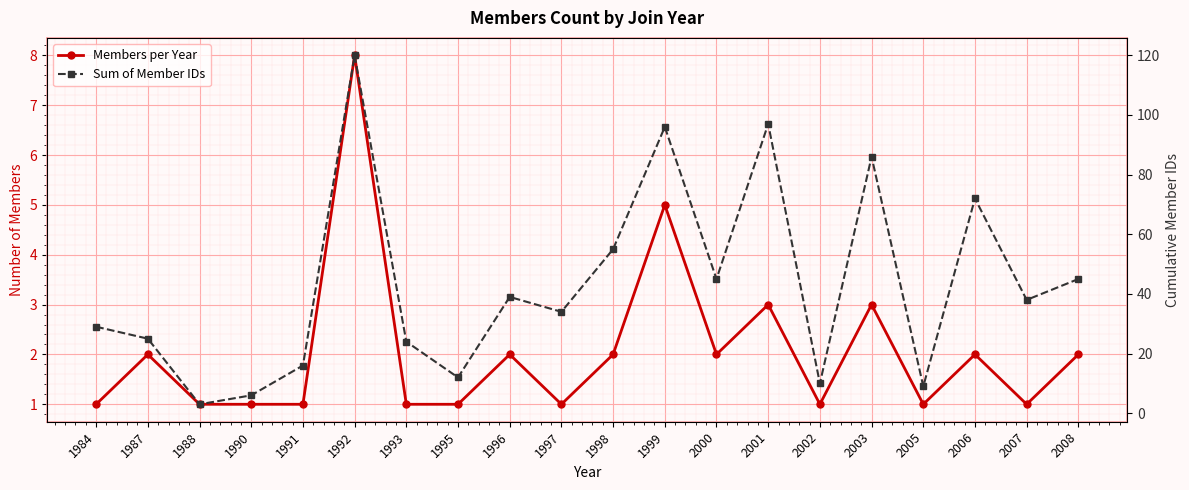

Reading right to left, extract all data points from this chart.

Members per Year: 2	1	2	1	3	1	3	2	5	2	1	2	1	1	8	1	1	1	2	1
Sum of Member IDs: 45	38	72	9	86	10	97	45	96	55	34	39	12	24	120	16	6	3	25	29